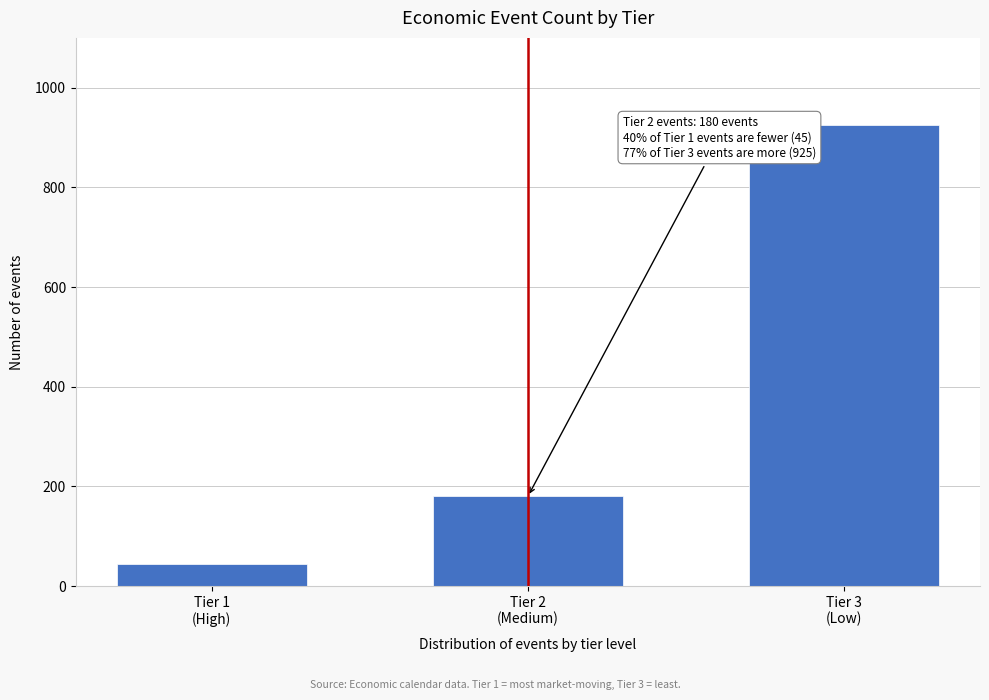

Reading left to right, transcribe all the data shown in this chart.

45	180	925